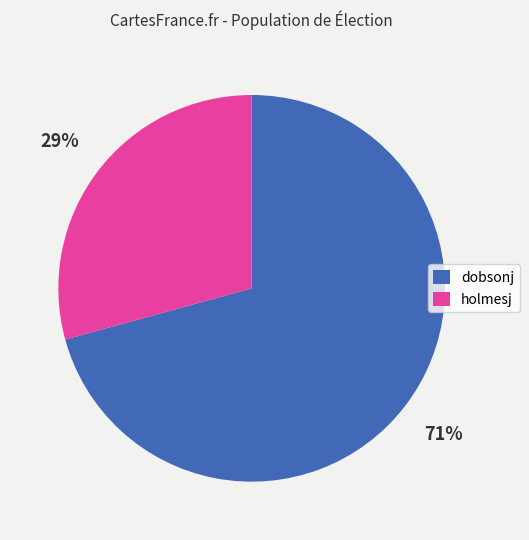

True or false: dobsonj accounts for 56% of the total.

False